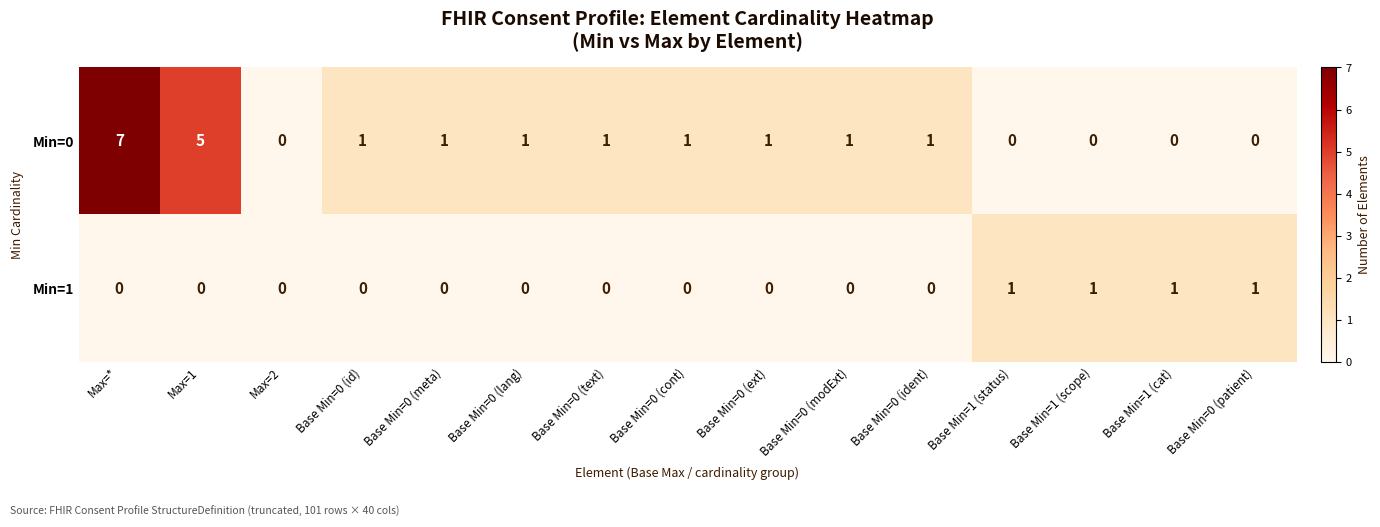

Reading left to right, extract all data points from this chart.

Min=0: 7	5	0	1	1	1	1	1	1	1	1	0	0	0	0
Min=1: 0	0	0	0	0	0	0	0	0	0	0	1	1	1	1